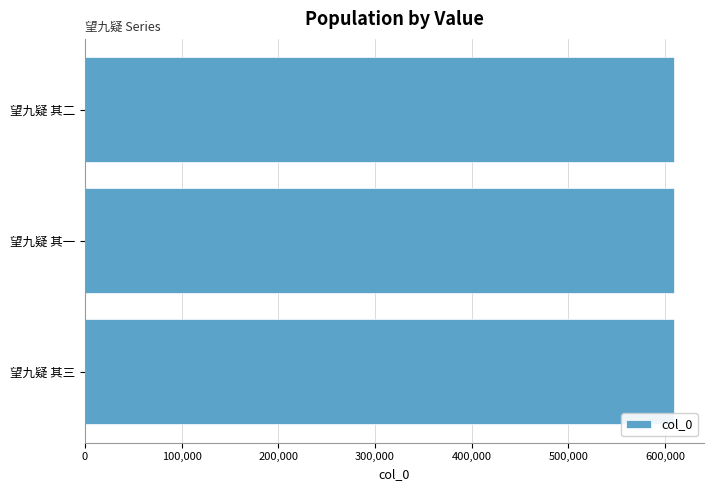

How many data points are less than 609570?

1